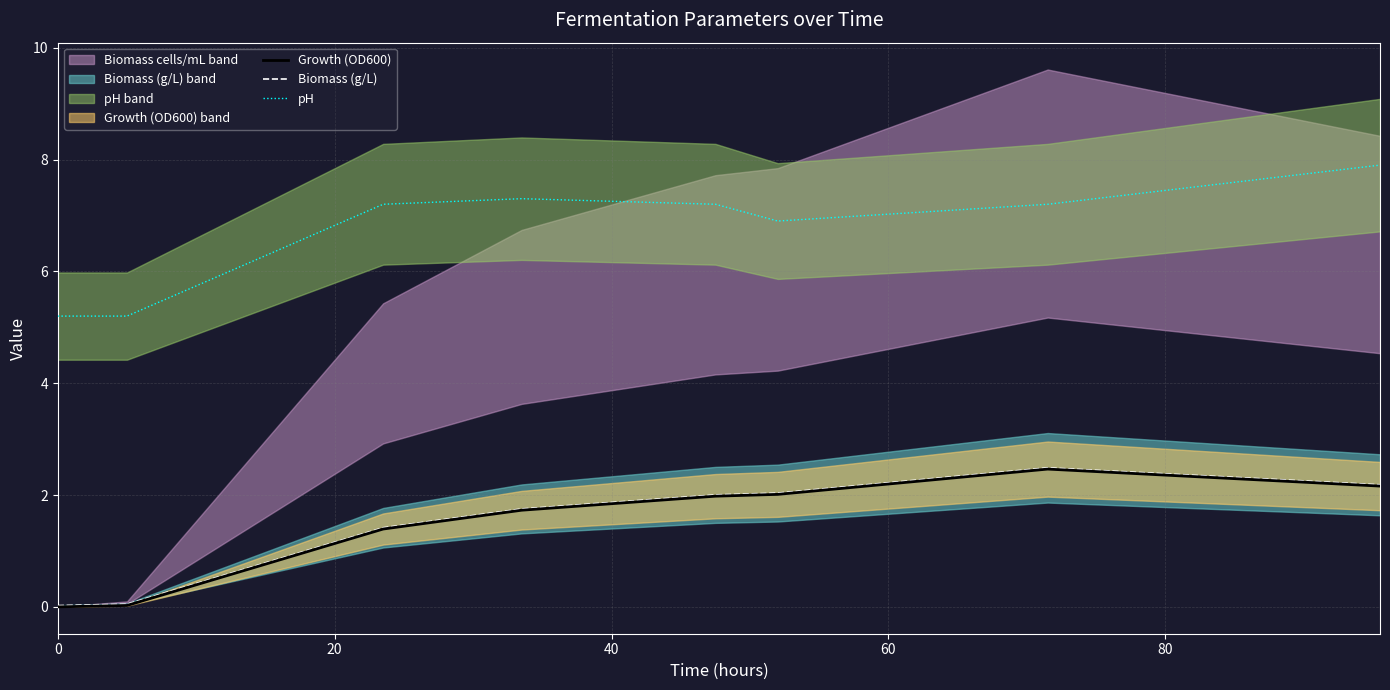

List the series in order of their peak value, highest first.

pH, Biomass (g/L), Growth (OD600)